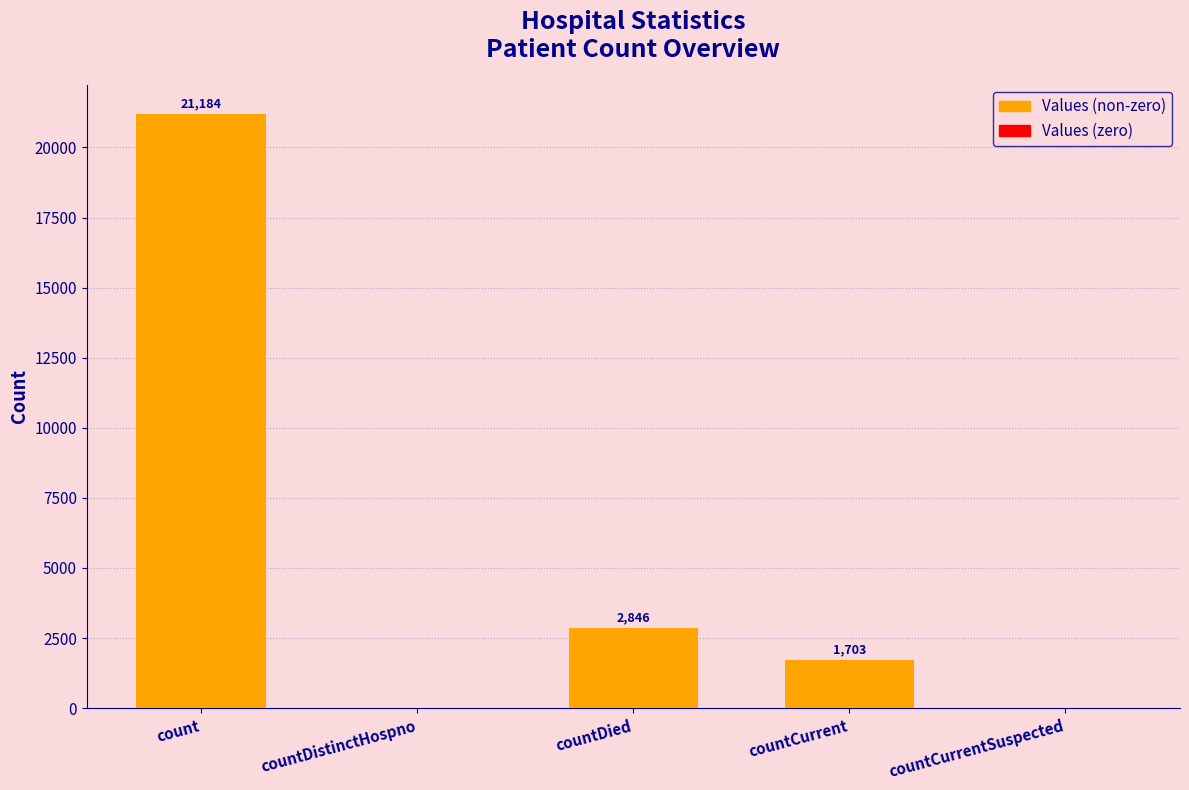

How many values are above zero?

3